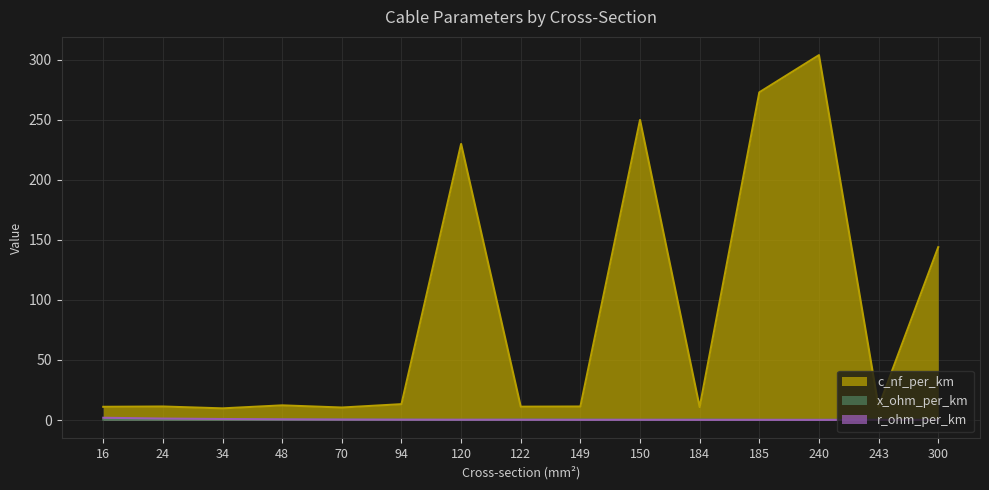

Which series changed the most between 24 and 48?

c_nf_per_km